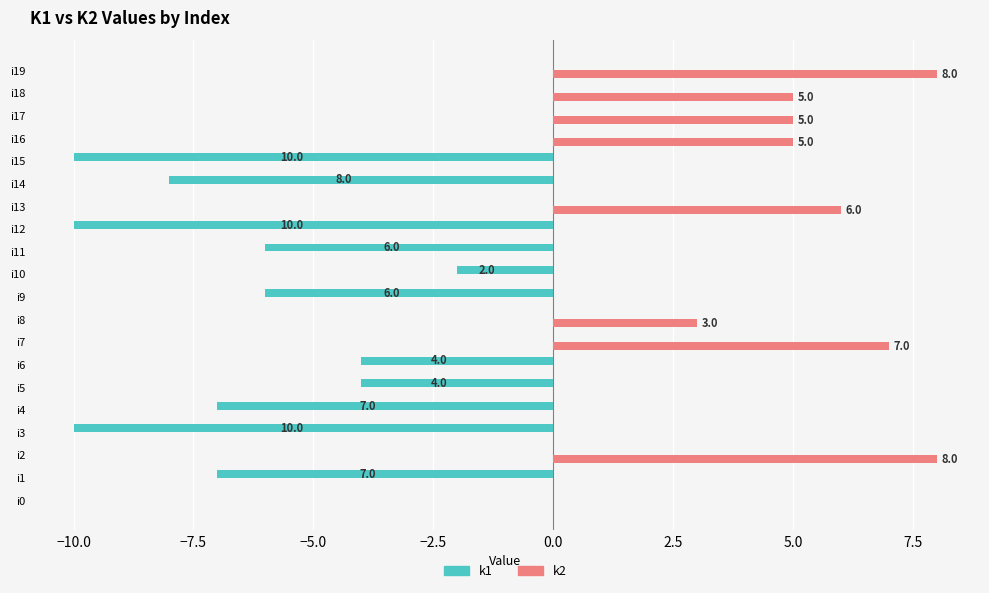

True or false: k1 has a value of -4 at i6.

True